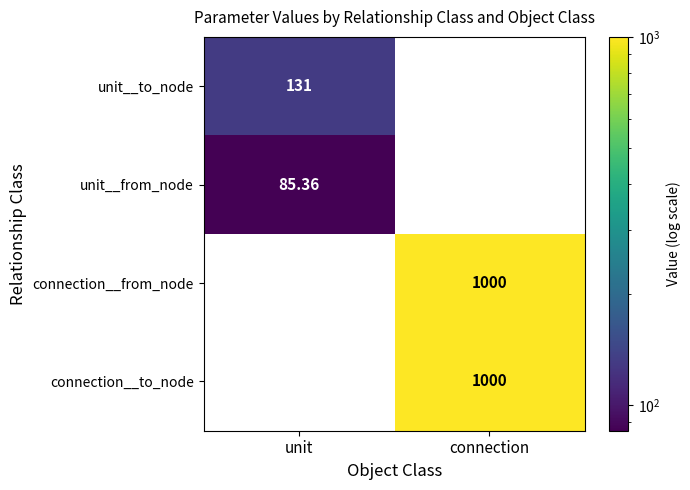

Is the value of unit__from_node at unit greater than the value of unit__to_node at unit?

No